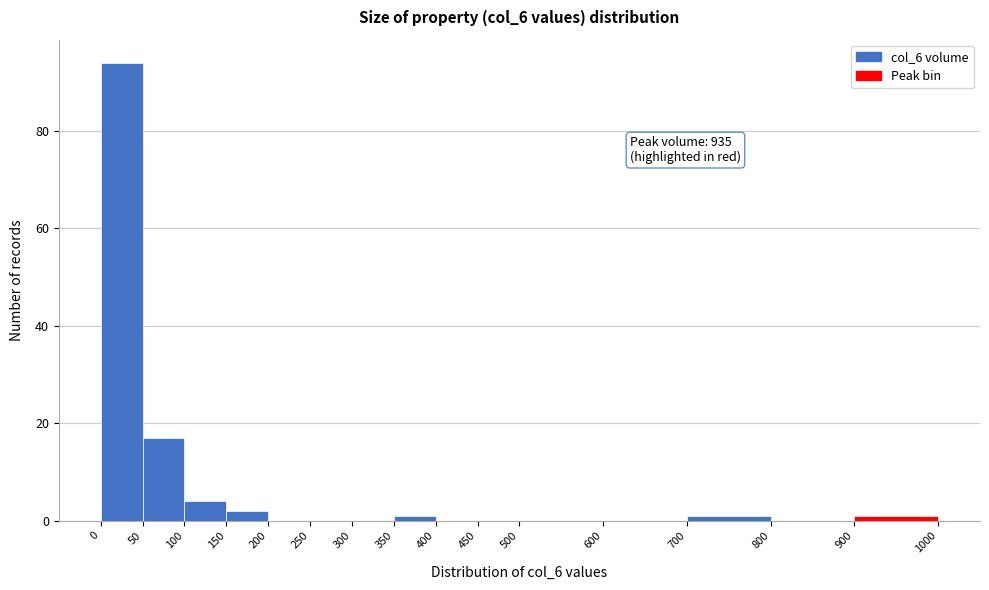

Which range on the x-axis has the tallest bar?

0 to 50